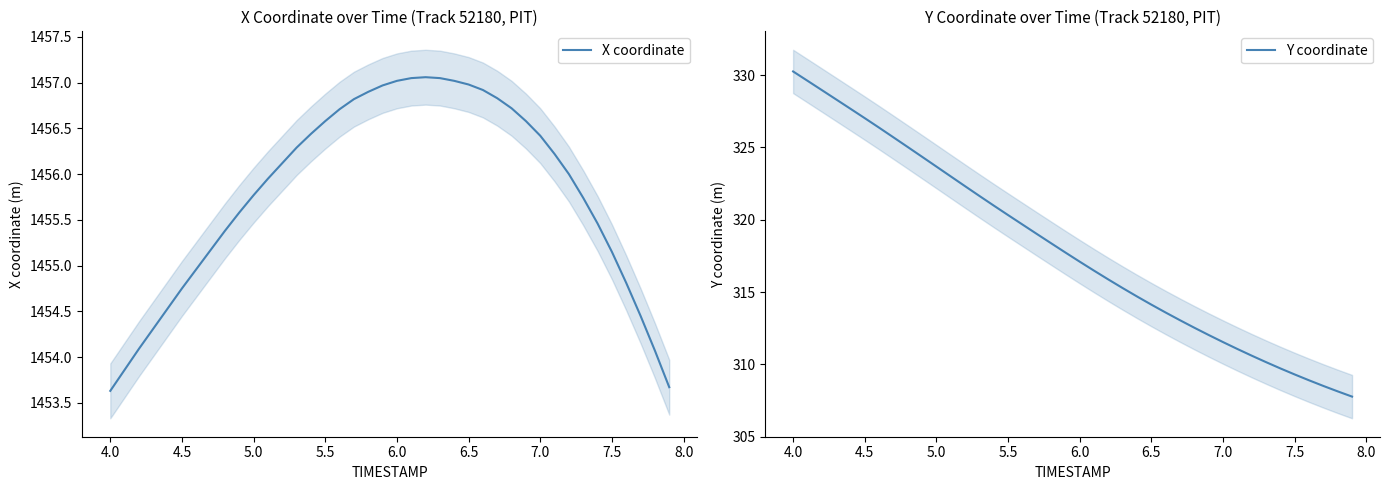

At how many categories does at least one series exceed 615?

40